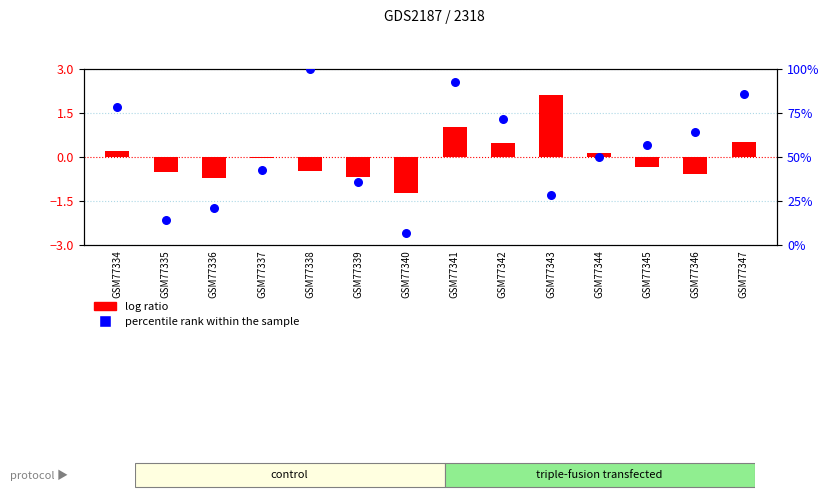

What is the total value across all series at GSM77336?

20.7